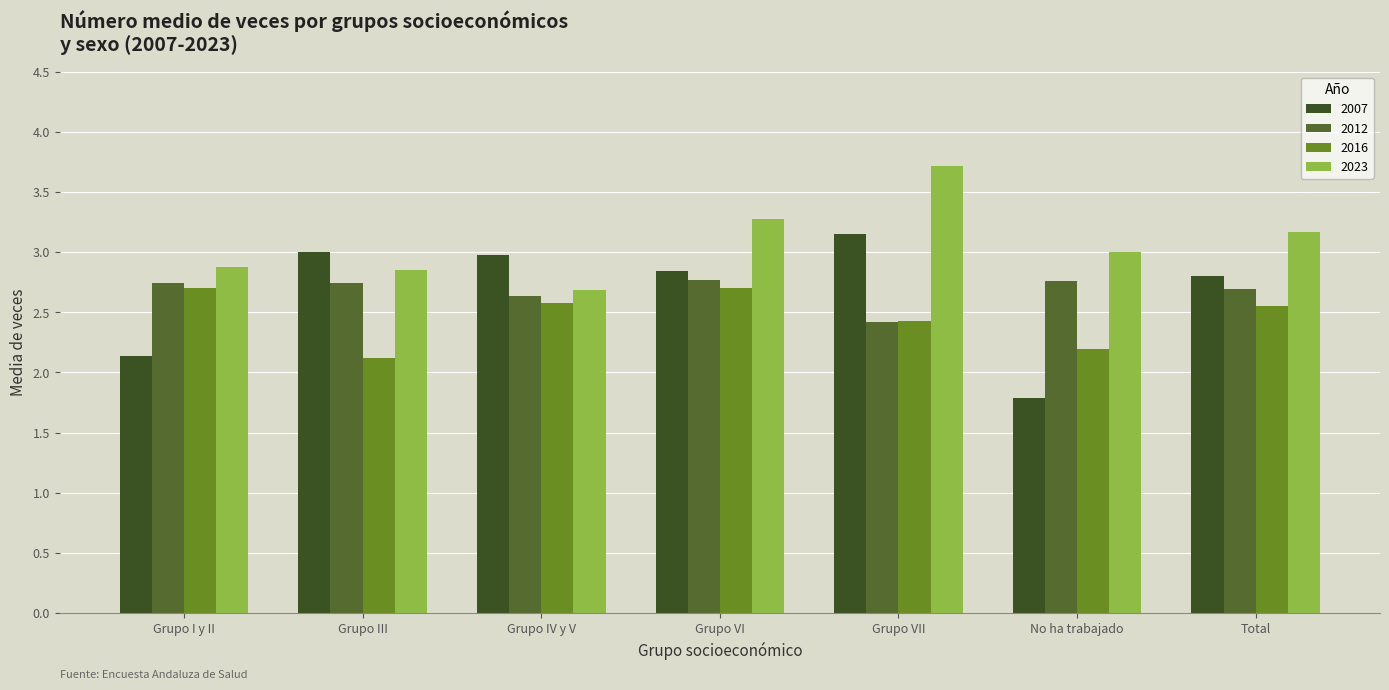

Does the chart contain stacked bars?

No